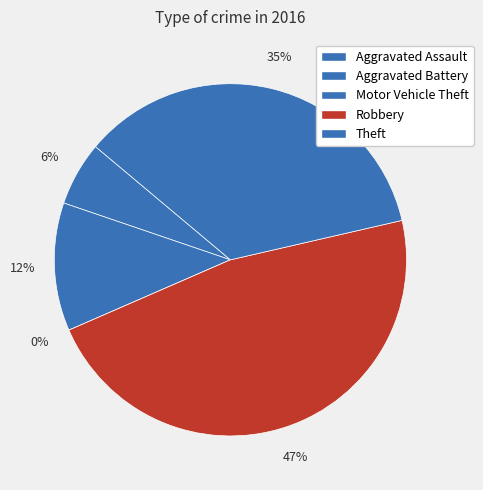

Which has a higher value, Robbery or Aggravated Battery?

Robbery